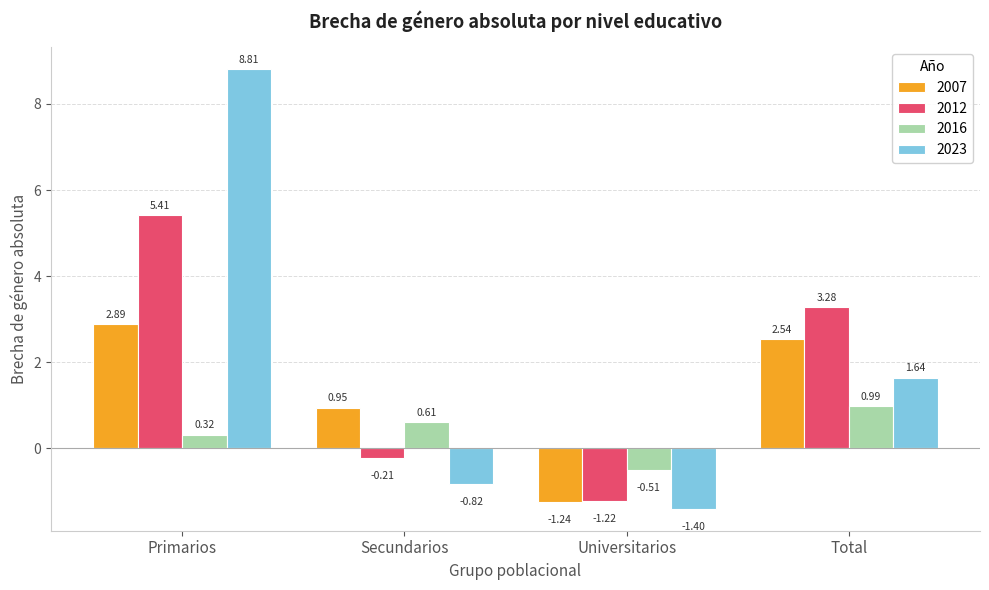

Which series has the largest total across all categories?

2023